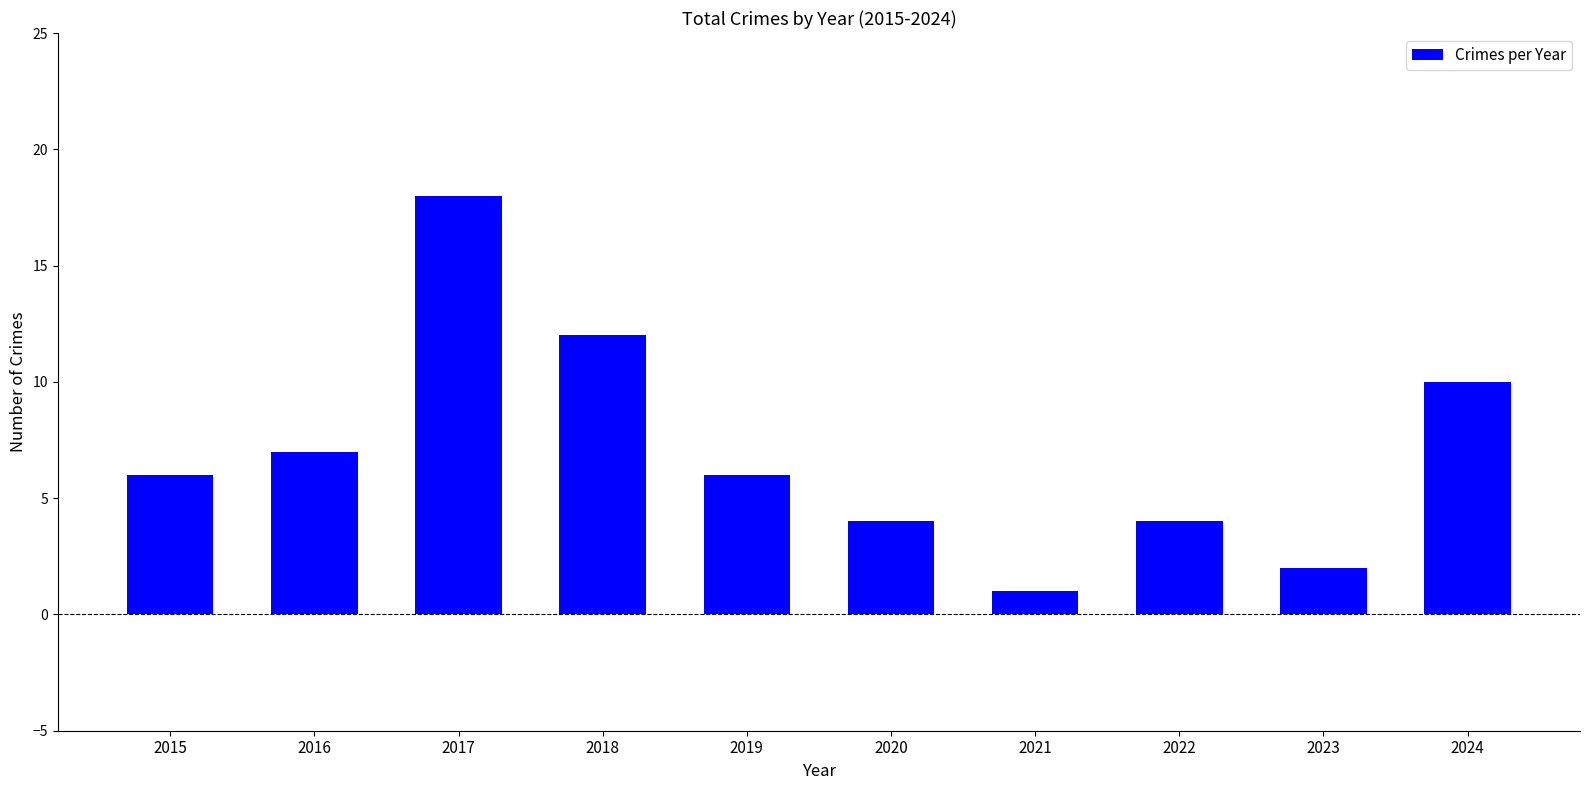

The chart shows a value of 1 at 2021. True or false?

True